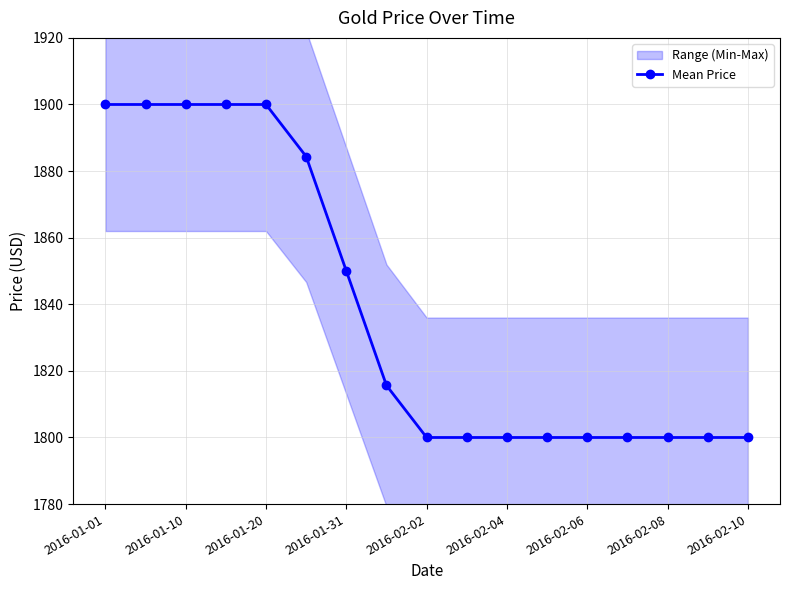

What is the lowest value of the Mean Price series?

1800.0